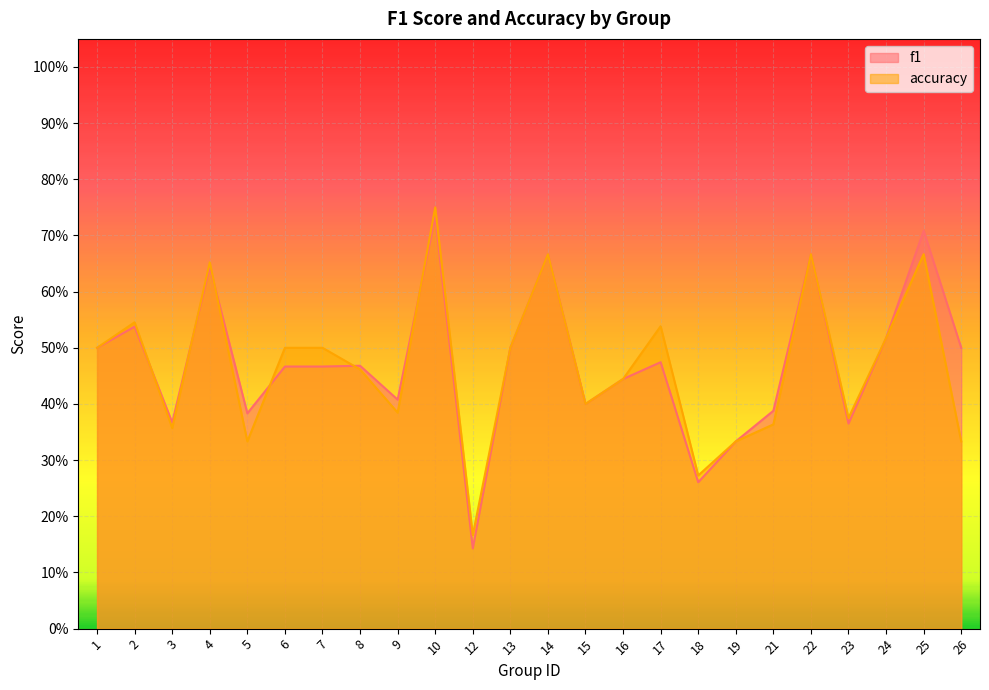

What is the average value of the accuracy series?

0.5